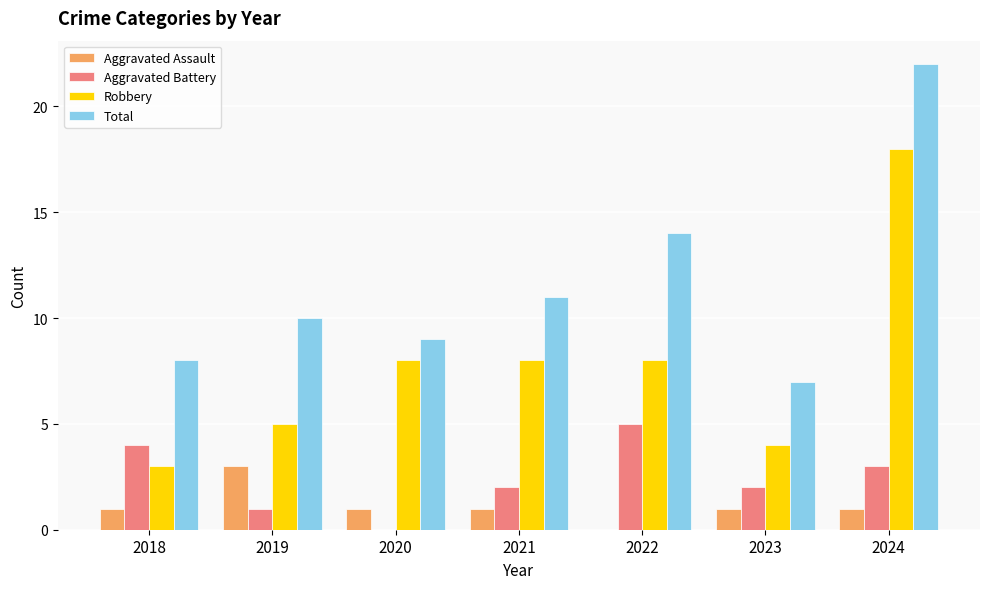

How many series are shown in this chart?

4